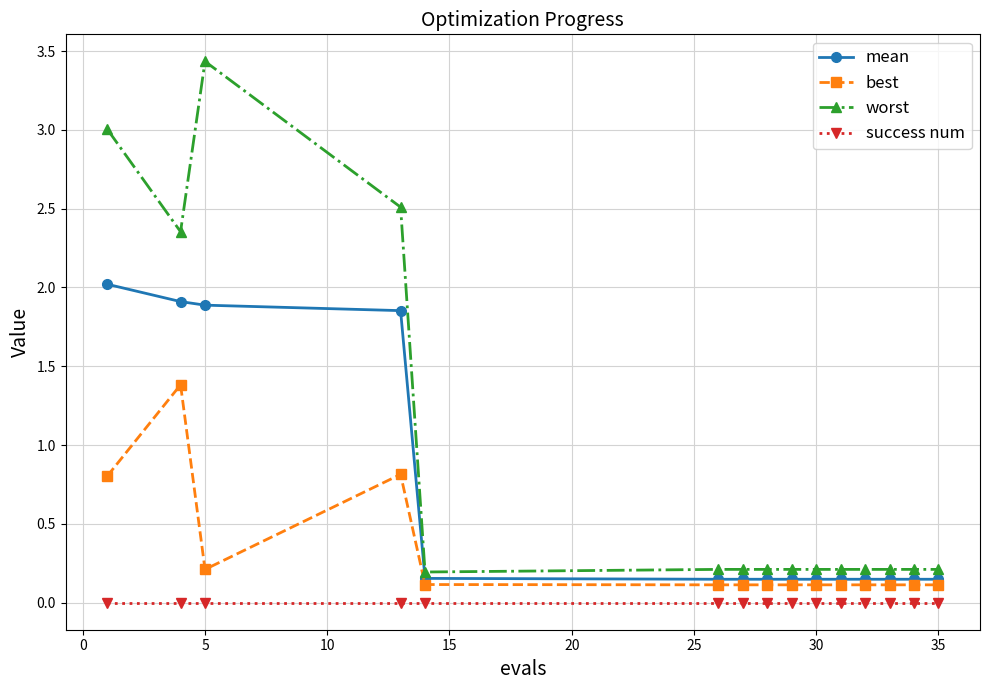

Which series has the widest spread of values?

worst